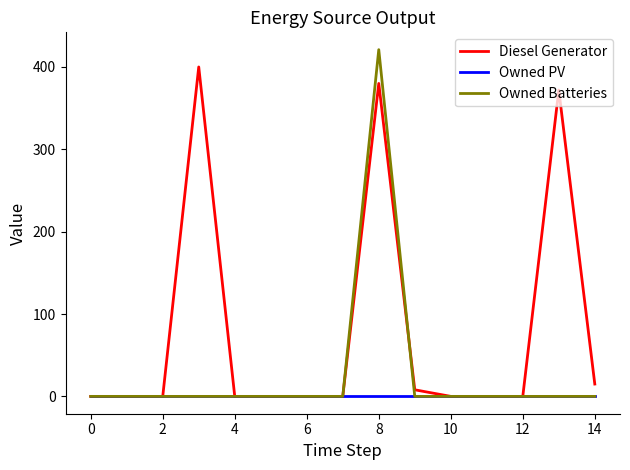

Which series has the largest total across all categories?

Diesel Generator